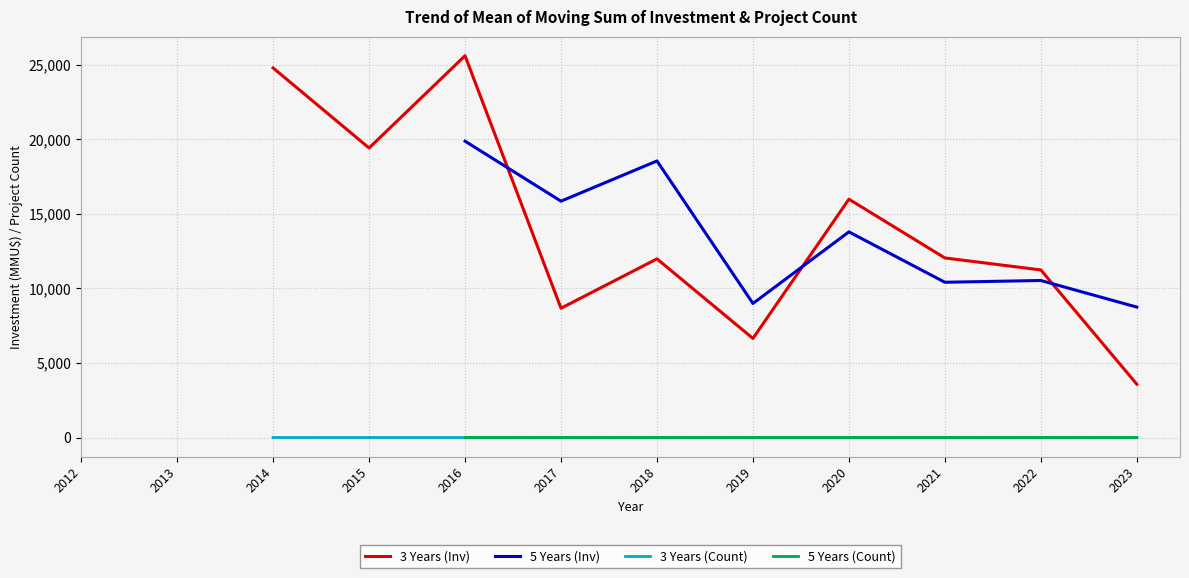

True or false: 5 Years (Count) and 3 Years (Inv) intersect in this chart.

False